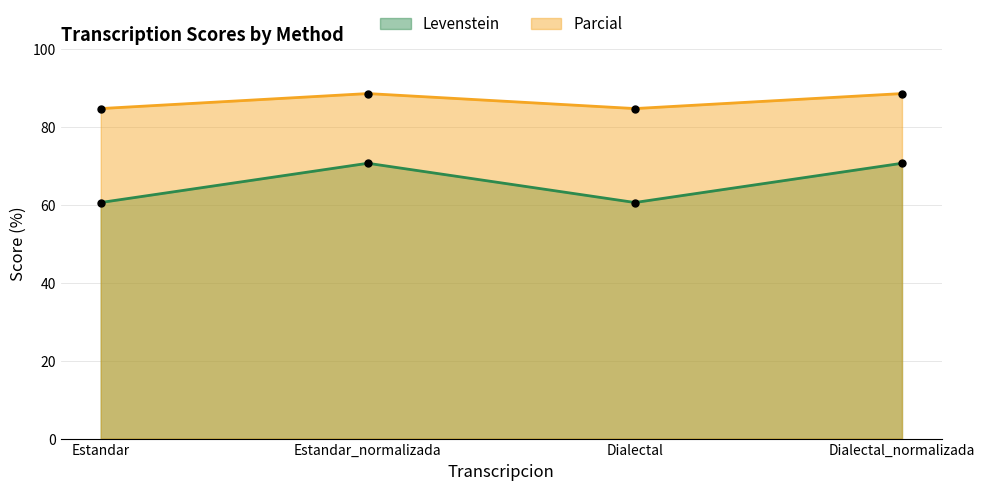

How many data points does each series have?

4